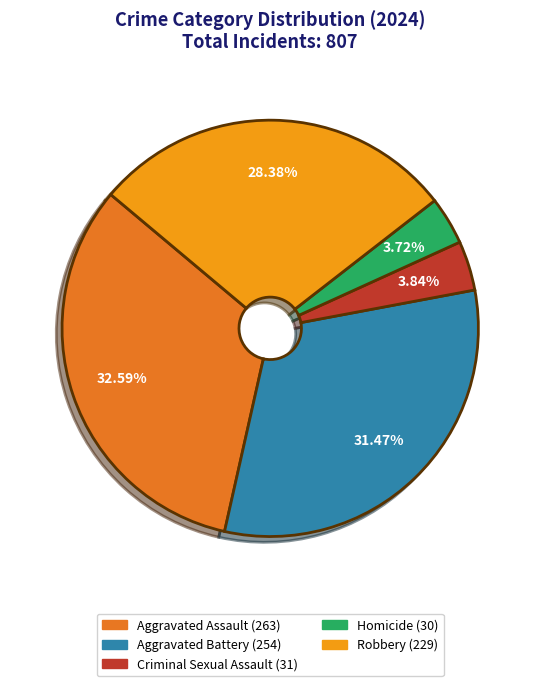

What percentage is the Robbery slice, to the nearest percent?

28%